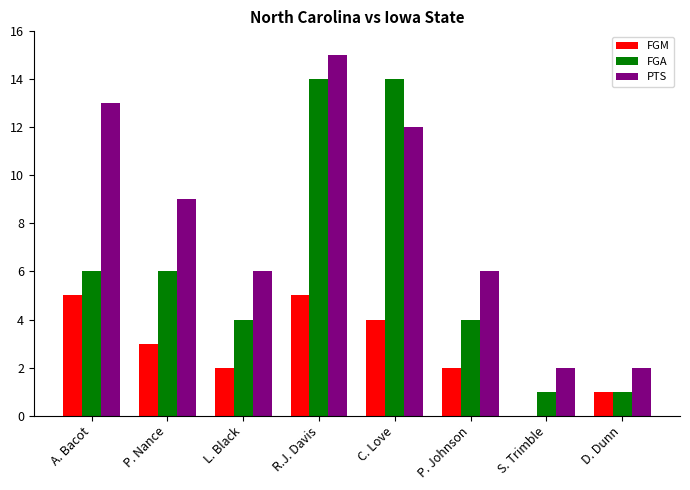

Is the value of PTS at R.J. Davis greater than the value of FGA at A. Bacot?

Yes